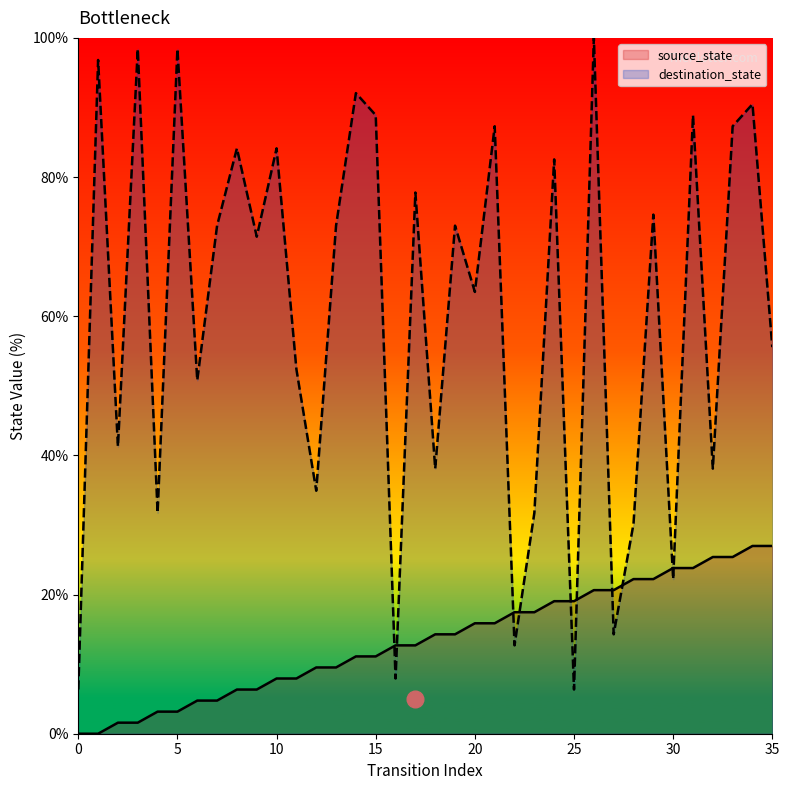

Between 10 and 17, which series saw the biggest shift?

destination_state